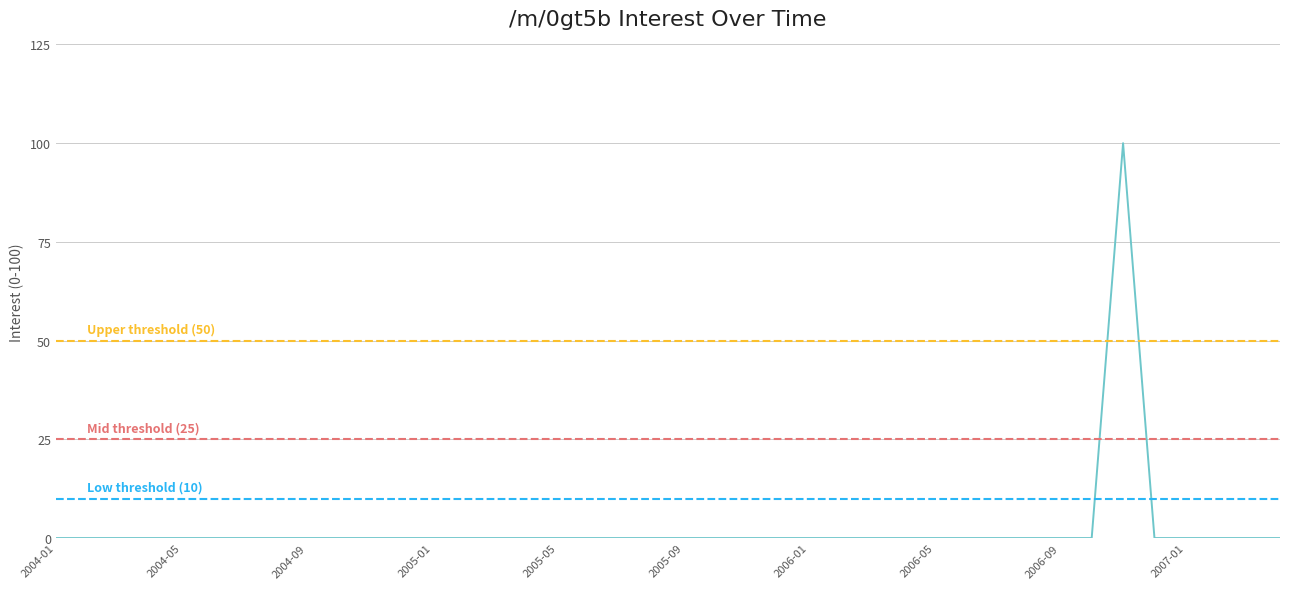

How many series are shown in this chart?

1